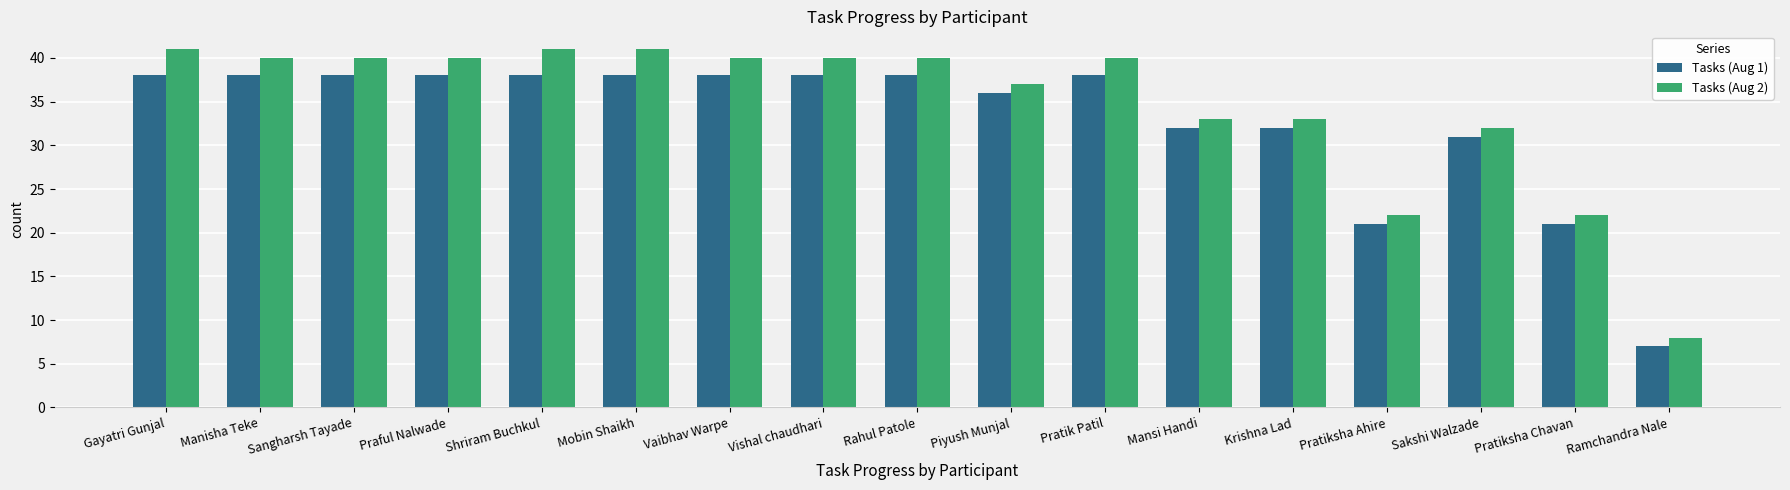

Reading right to left, extract all data points from this chart.

Tasks (Aug 1): 7	21	31	21	32	32	38	36	38	38	38	38	38	38	38	38	38
Tasks (Aug 2): 8	22	32	22	33	33	40	37	40	40	40	41	41	40	40	40	41